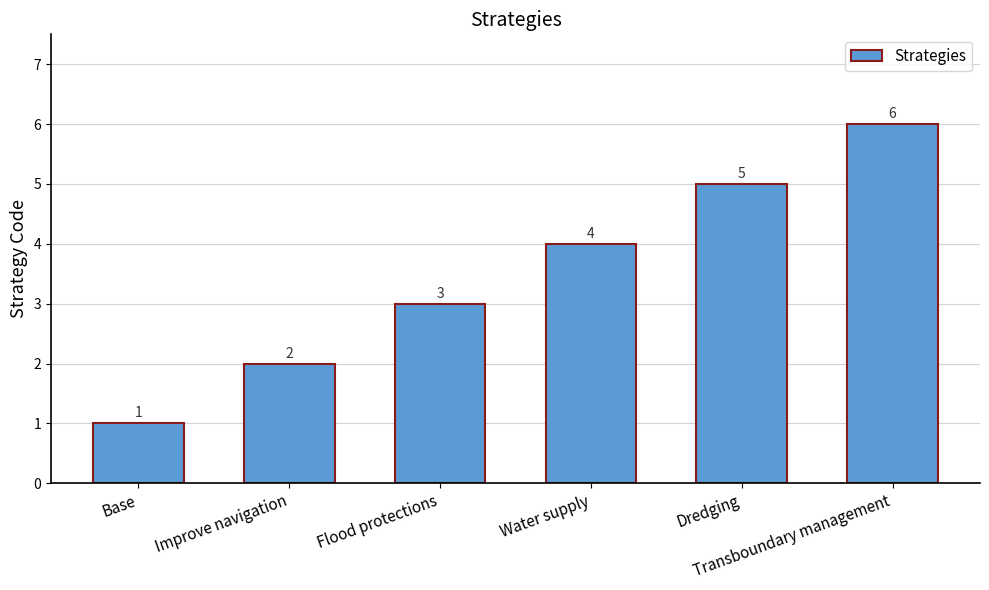

What is the change in value from Flood protections to Water supply?

+1